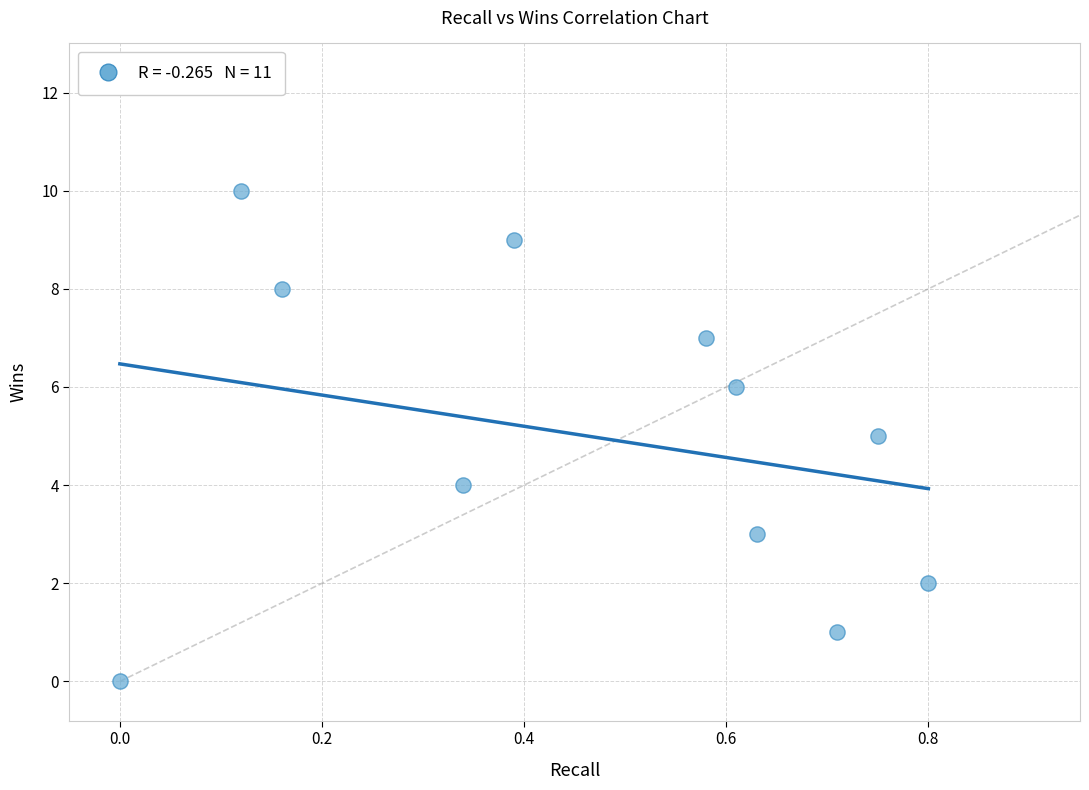

What is the range of Y values (max minus min)?

10